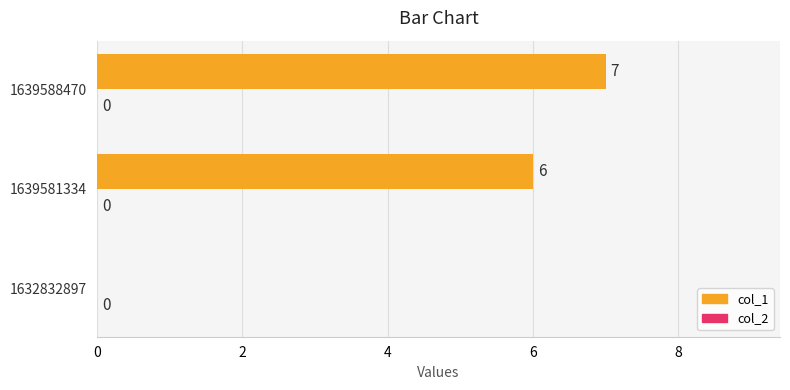

The value at 1632832897 is -4. True or false?

False